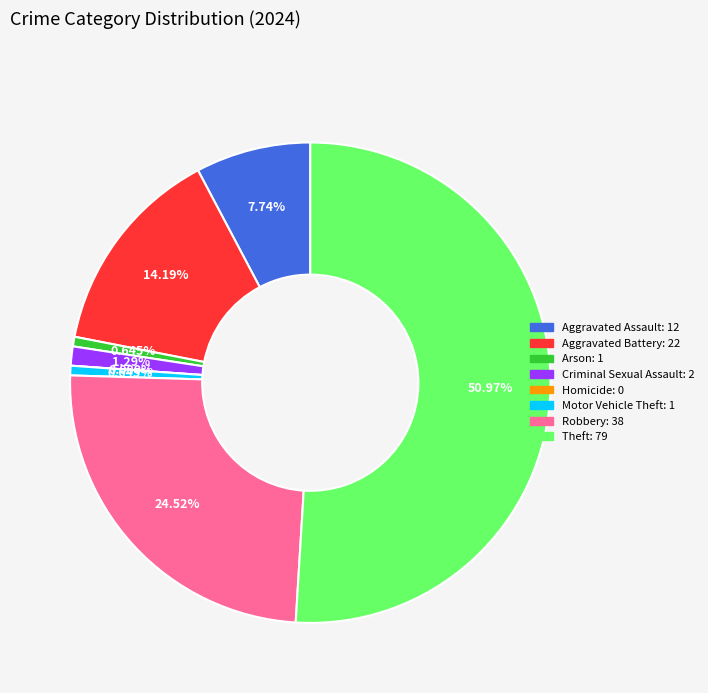

Count the number of slices in the pie.

8